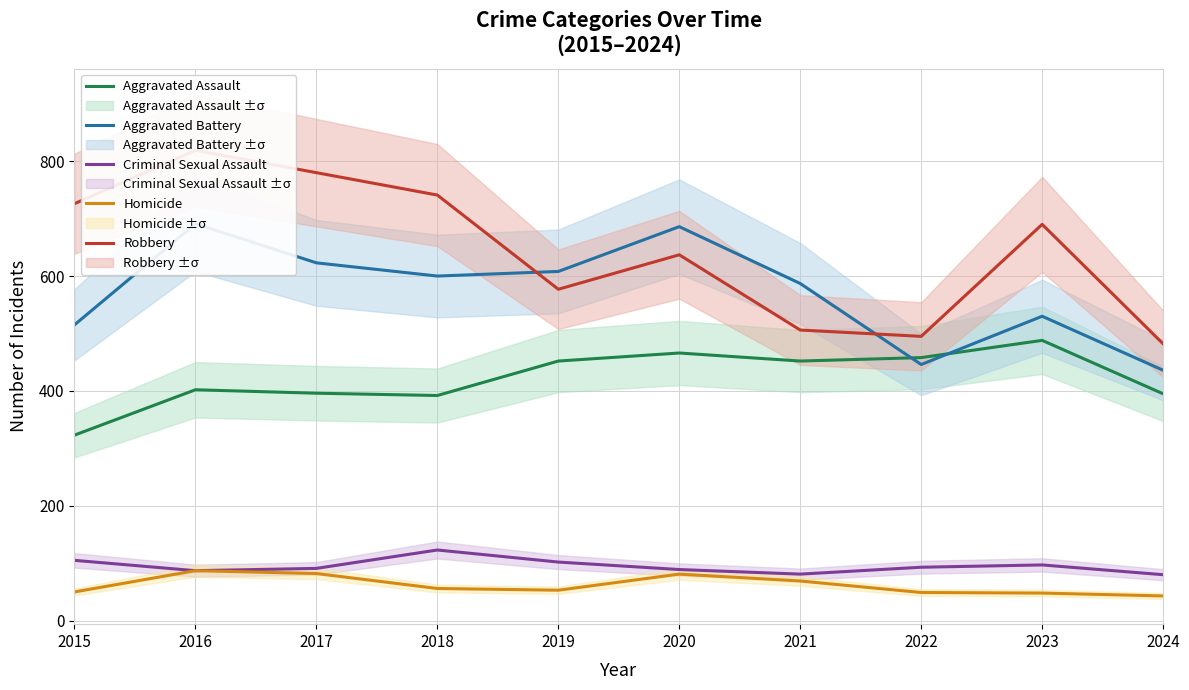

At which category is the sum across all series the highest?

2016